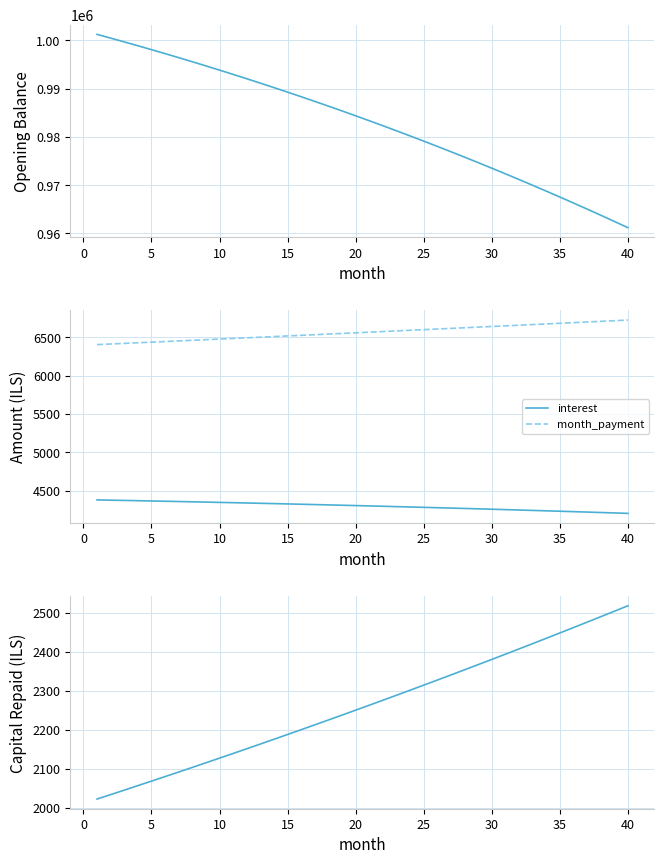

What is the sum of all month_payment values?

262455.2